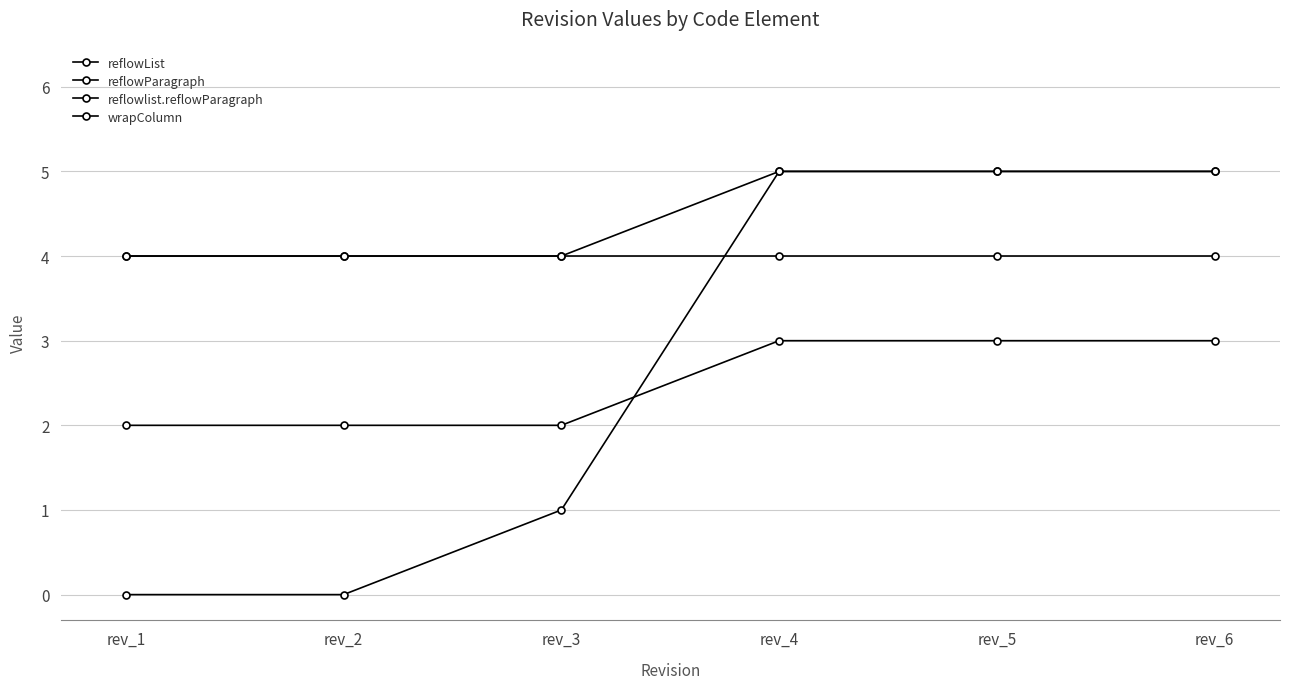

True or false: wrapColumn and reflowParagraph cross at least once.

False